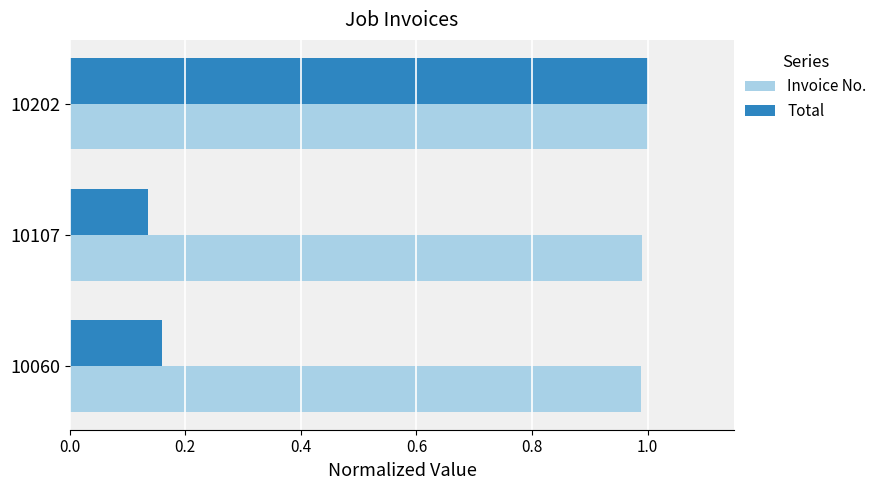

The value of Total at 10060 is 0.3. True or false?

False